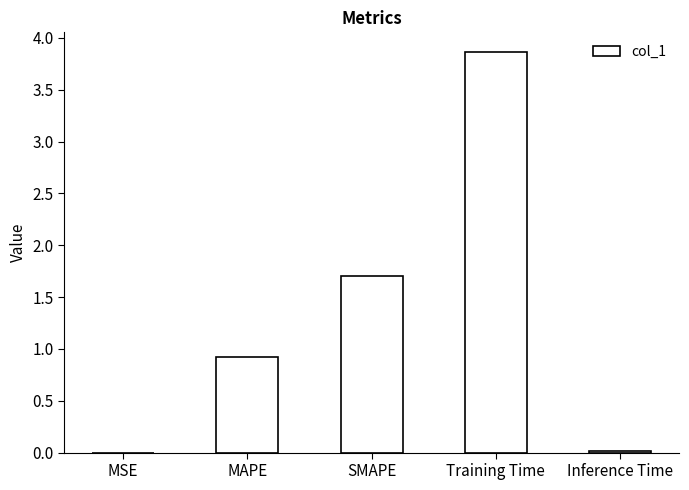

What is the sum of the values at Training Time and MAPE?

4.8